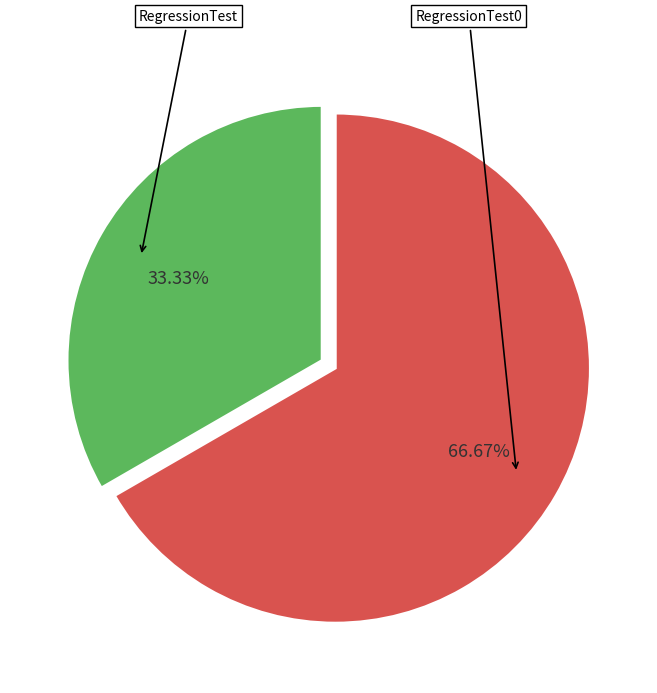

To the nearest percent, what is the average slice percentage?

50%